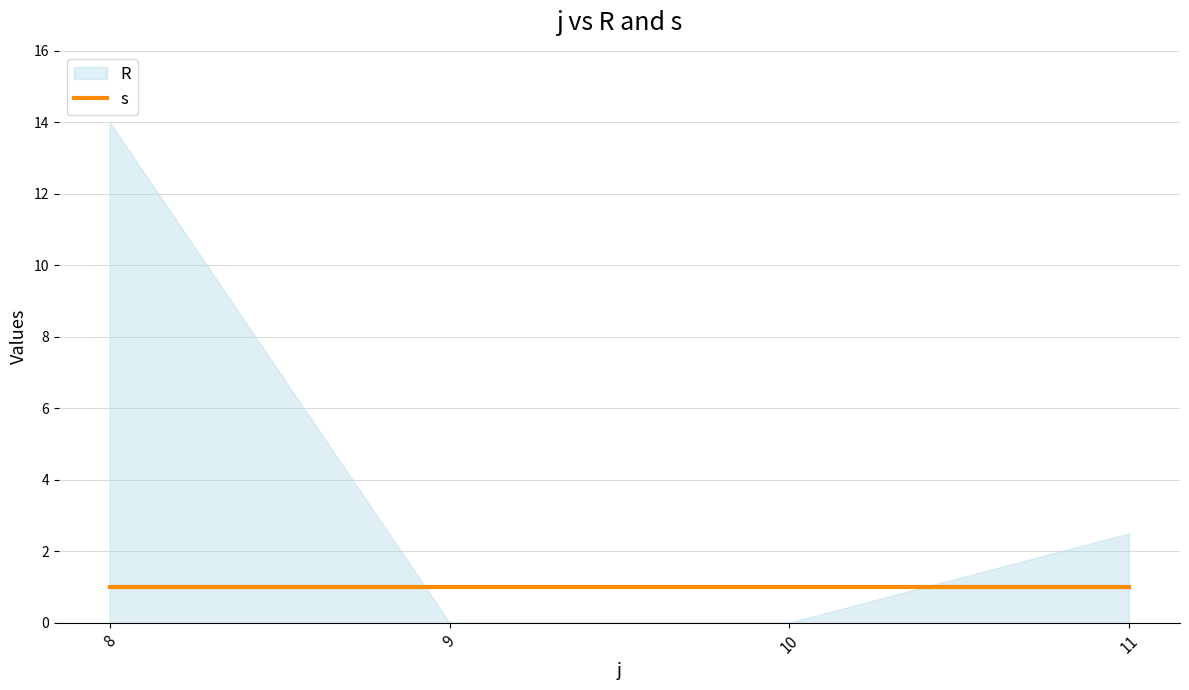

What is the value of the s point at the 4th from the left?

1.0